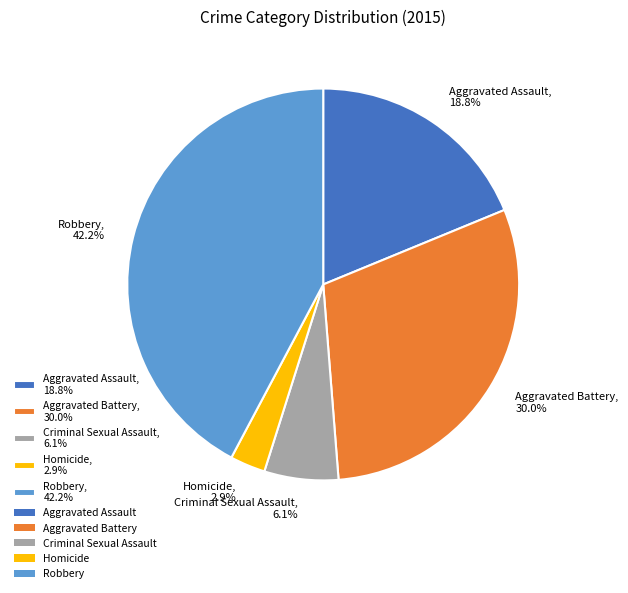

Between Aggravated Assault, 18.8% and Robbery, 42.2%, which is larger?

Robbery, 42.2%